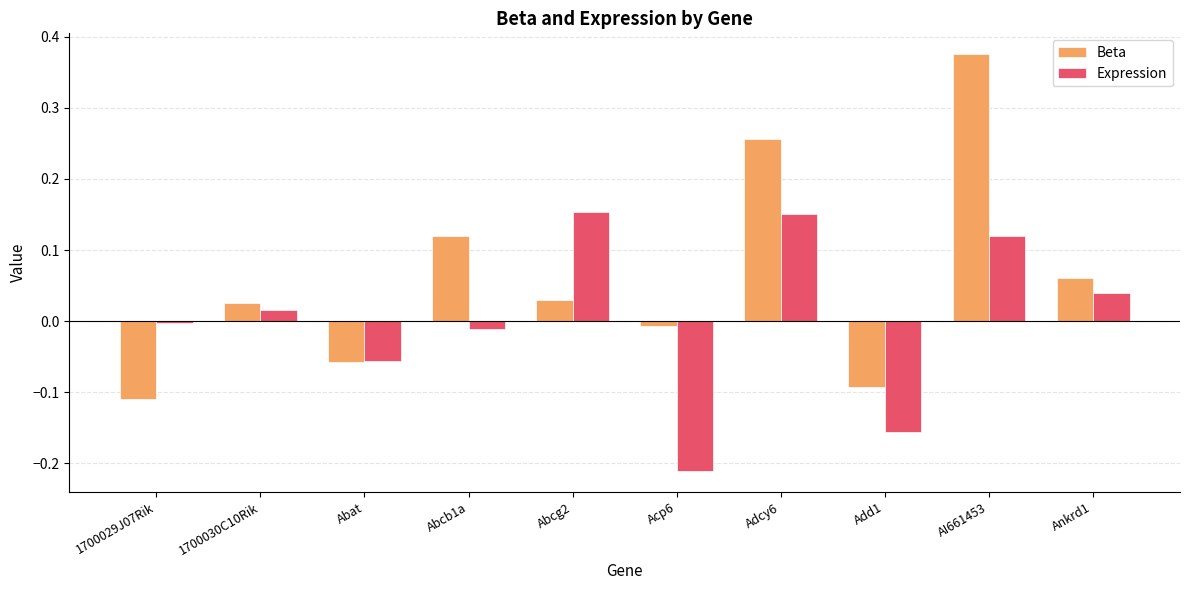

How many data points in Beta are above 0?

6